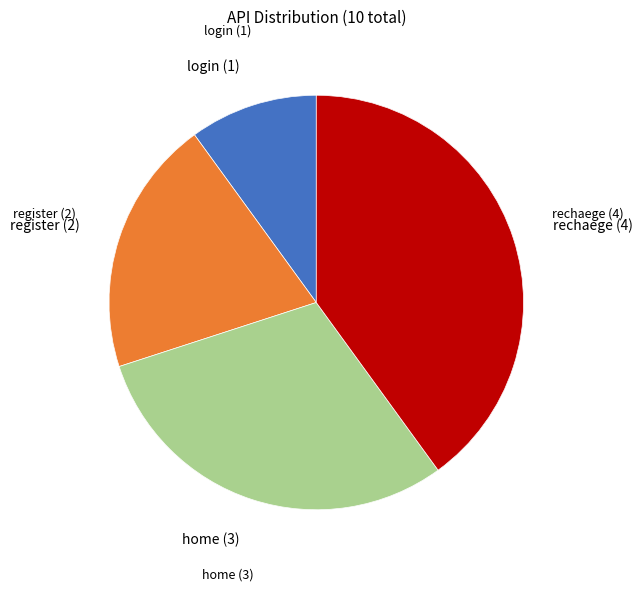

What is the smallest slice in the pie chart?

login